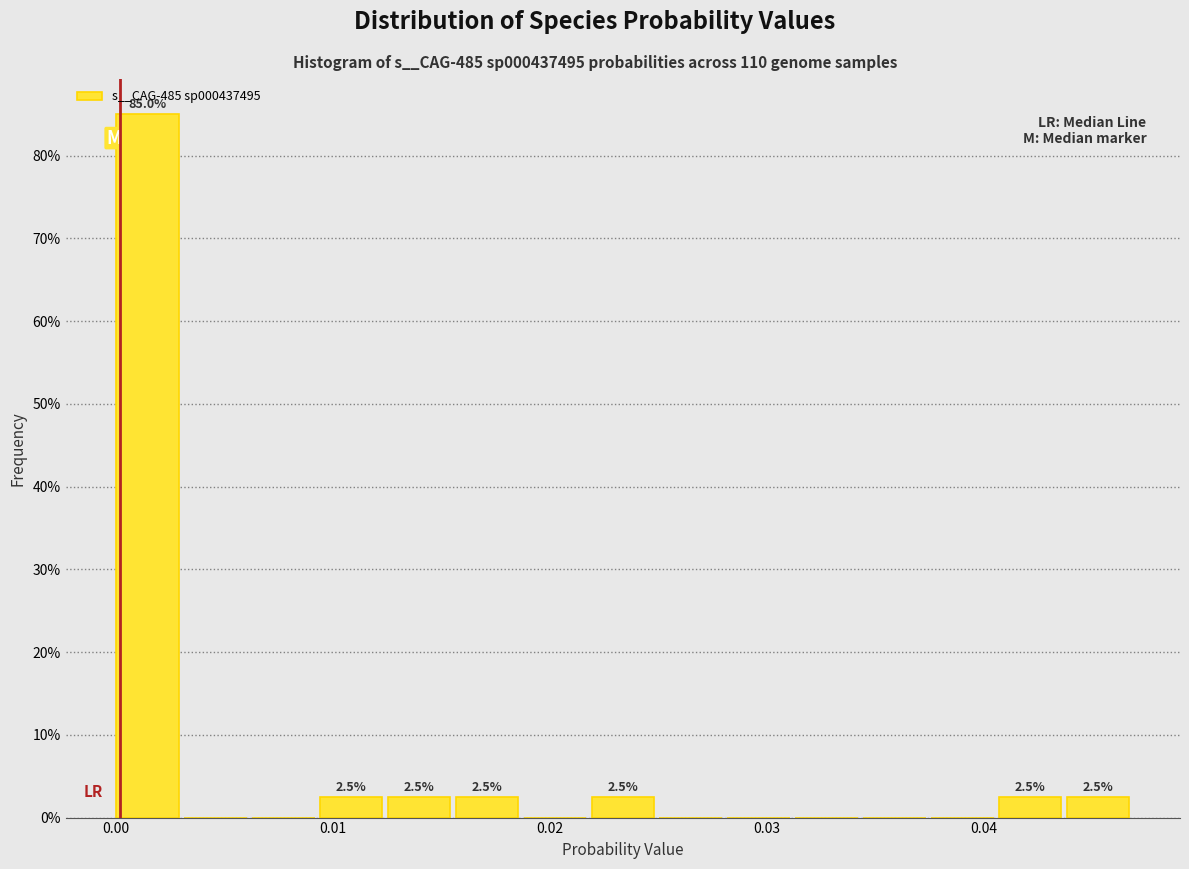

Around what value on the x-axis is the tallest bar? Give the approximate position of its centre, as read against the axis.

0.001